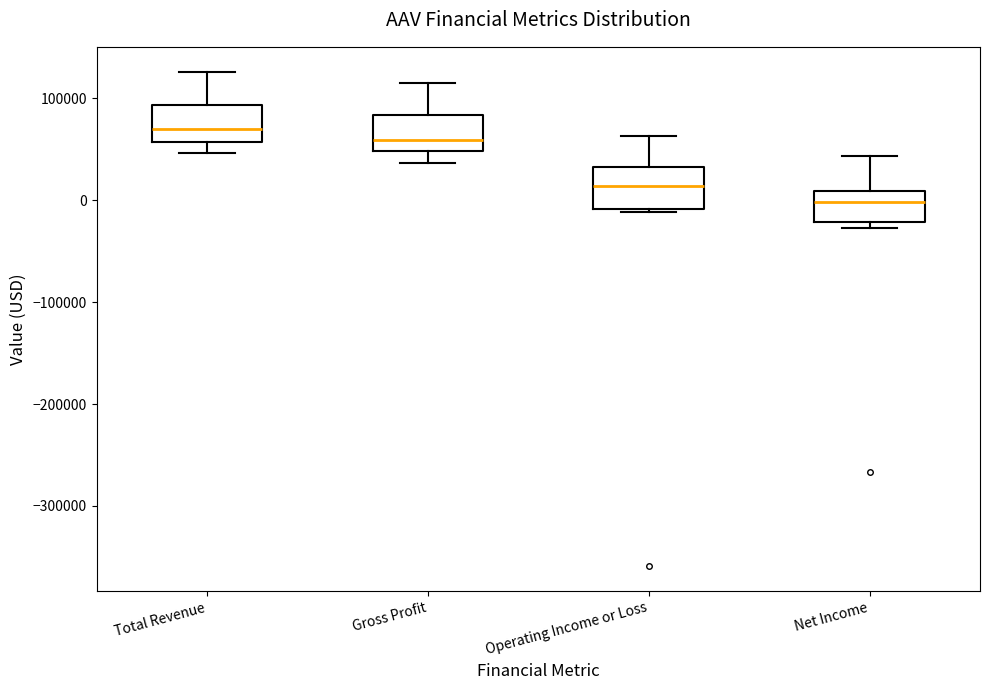

Reading left to right, read every box against the y-axis: the position of its median line, the range the box covers, and the ends of its whiskers. The values are not printed on the chart, so give them approximately, as read against the axis.

Total Revenue: median 70000, box 60000 to 90000, whiskers 50000 to 130000
Gross Profit: median 60000, box 50000 to 80000, whiskers 40000 to 120000
Operating Income or Loss: median 10000, box -10000 to 30000, whiskers -10000 to 60000
Net Income: median 0, box -20000 to 10000, whiskers -30000 to 40000